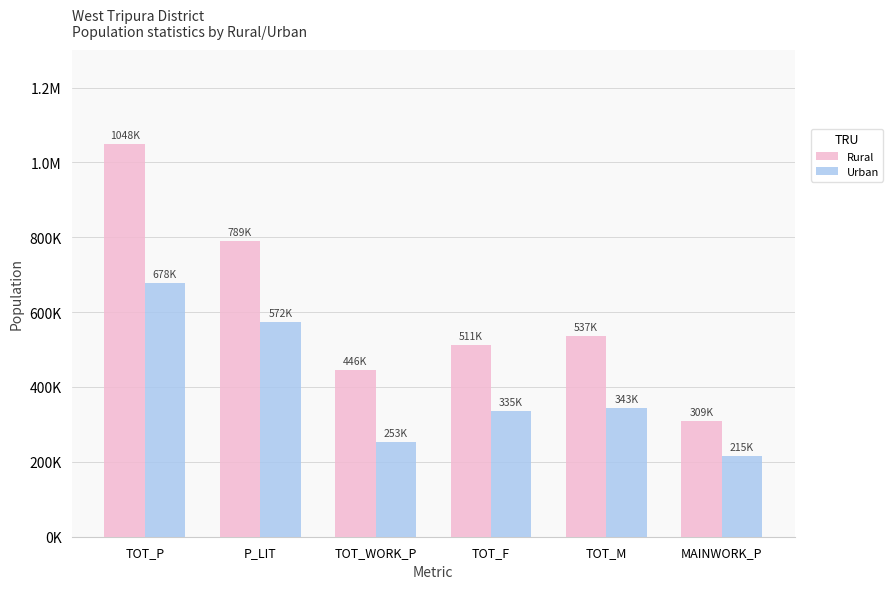

Rank the series at TOT_P from lowest to highest value.

Urban, Rural